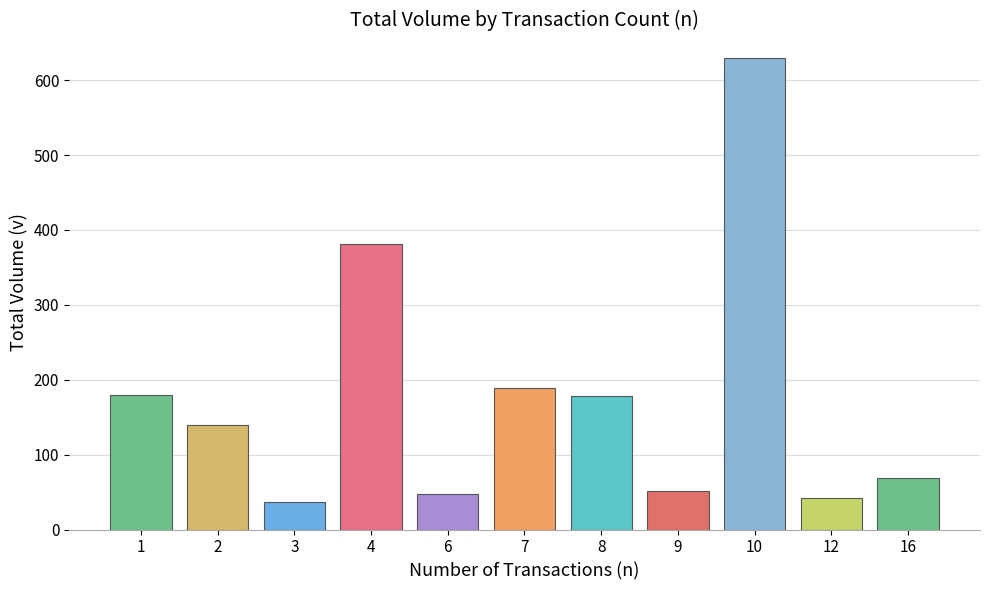

Where does the data first go above 139?

1